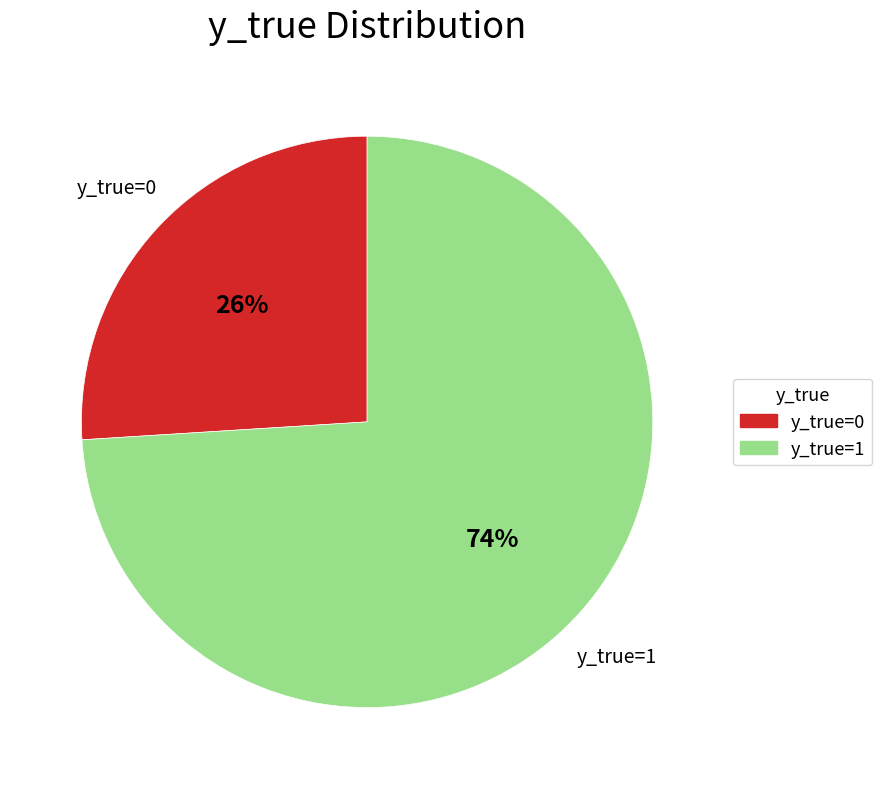

What is the smallest slice in the pie chart?

y_true=0